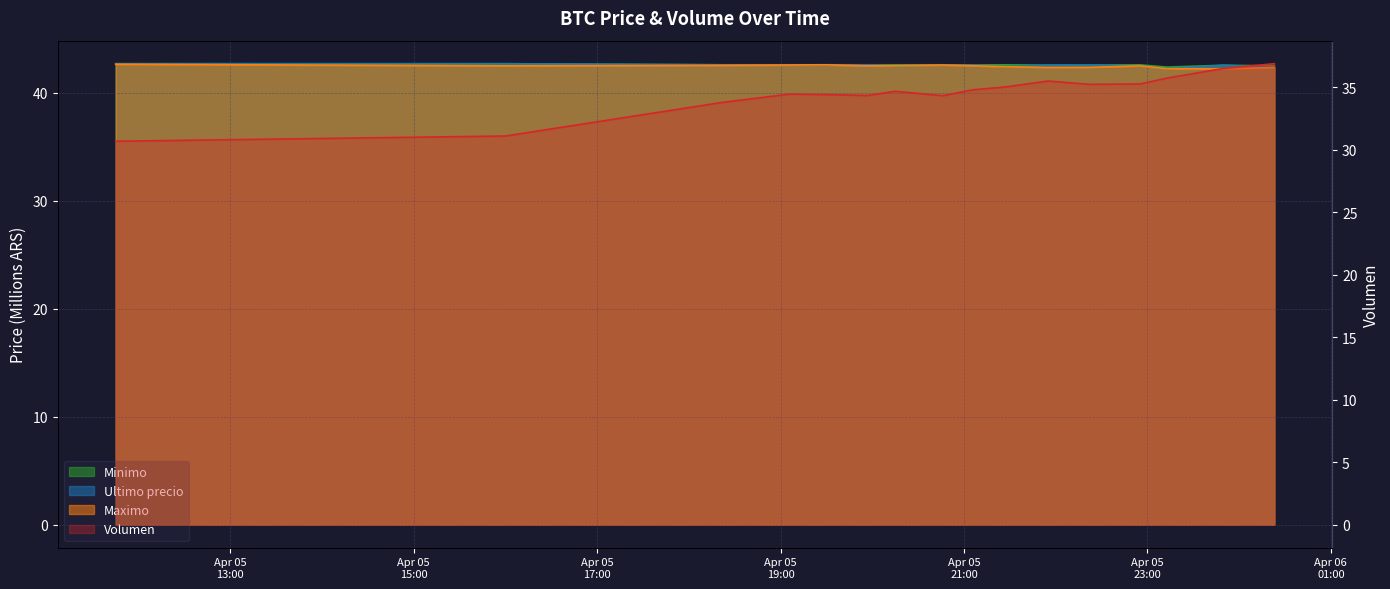

What is the average value of the Minimo series?

42.6